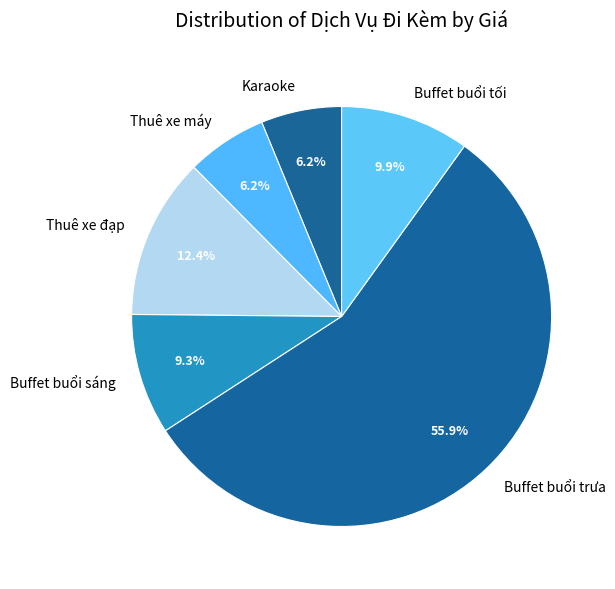

Which has a higher value, Thuê xe máy or Buffet buổi trưa?

Buffet buổi trưa